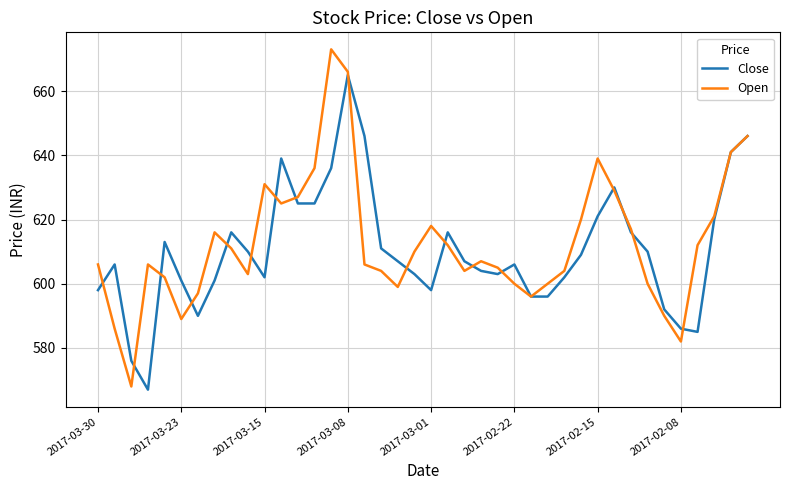

Which series has the largest range (max minus min)?

Open